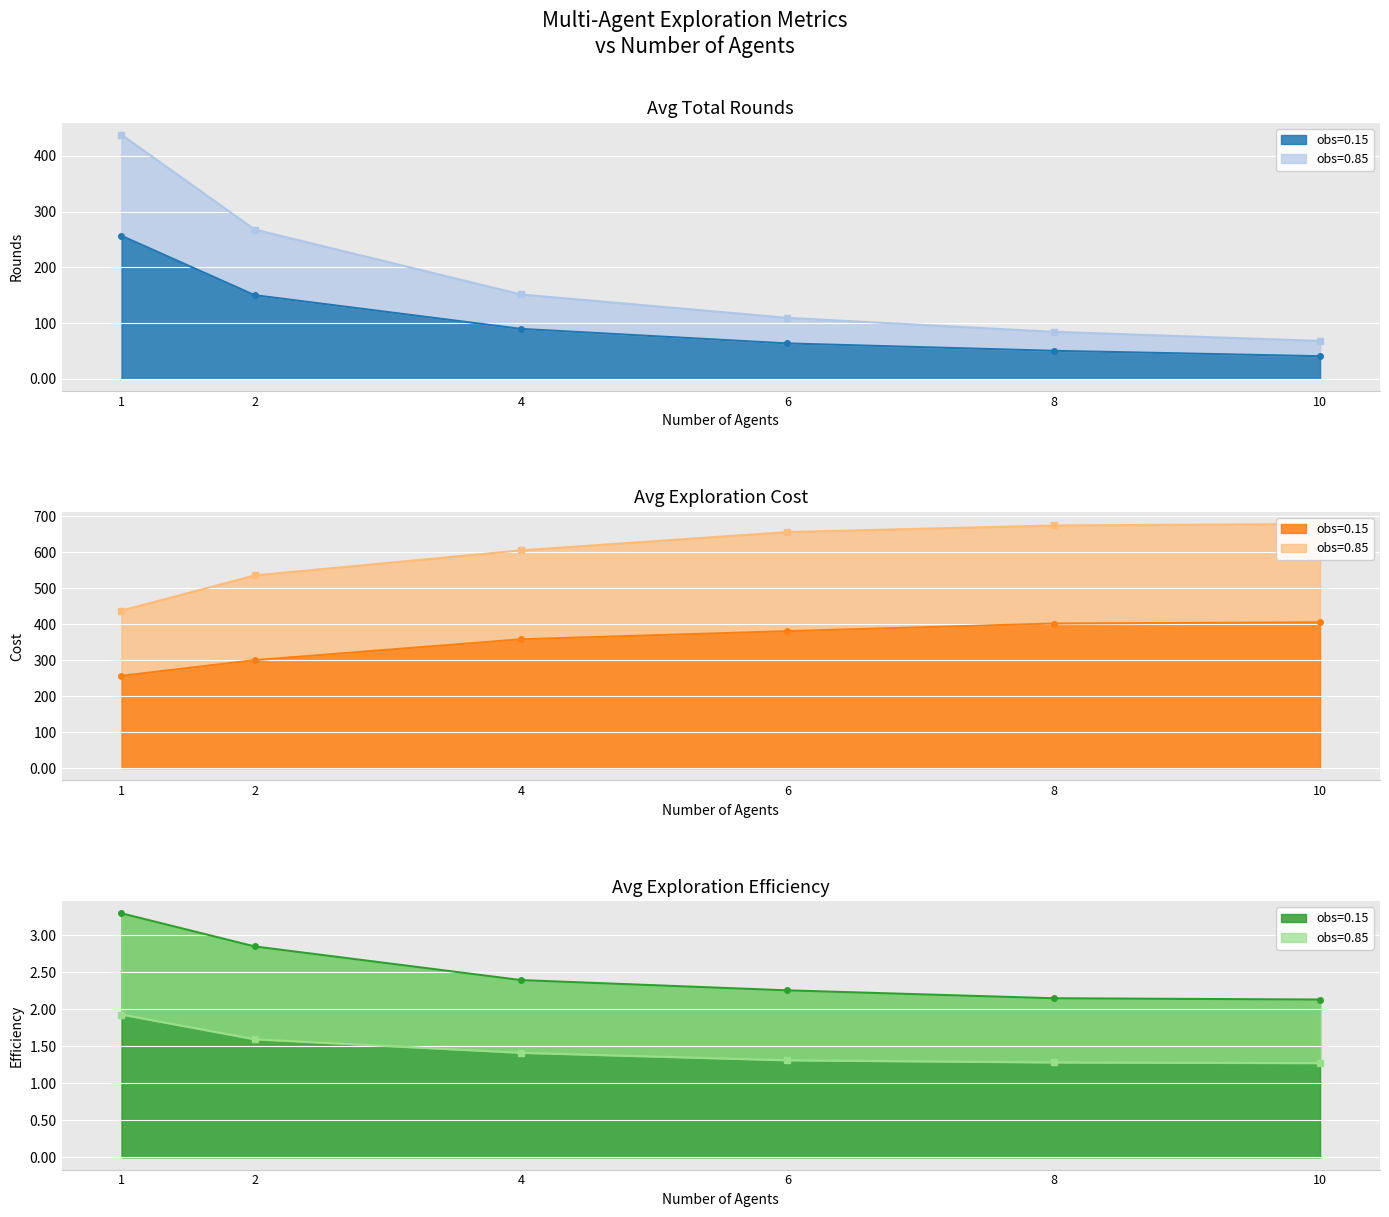

Reading left to right, list all the values displayed in this chart.

Avg_Total_Rounds (obs=0.15): 256.6	150.1	89.5	63.5	50.3	40.5
Avg_Total_Rounds (obs=0.85): 438.1	267.9	151.4	109.4	84.3	67.9
Avg_Expl_Cost (obs=0.15): 256.6	300.1	358.2	380.8	402.1	405.3
Avg_Expl_Cost (obs=0.85): 438.1	535.7	605.6	656.4	674.8	678.8
Avg_Expl_Eff (obs=0.15): 3.3	2.8	2.4	2.3	2.1	2.1
Avg_Expl_Eff (obs=0.85): 1.9	1.6	1.4	1.3	1.3	1.3